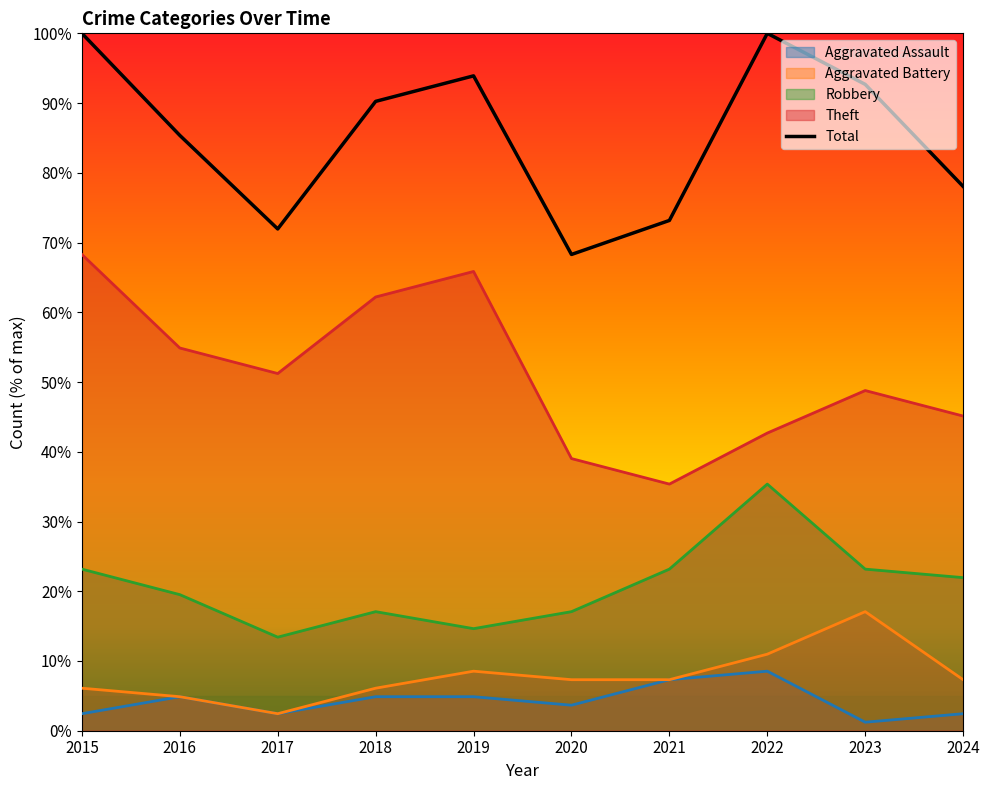

Which series has the largest total across all categories?

Total